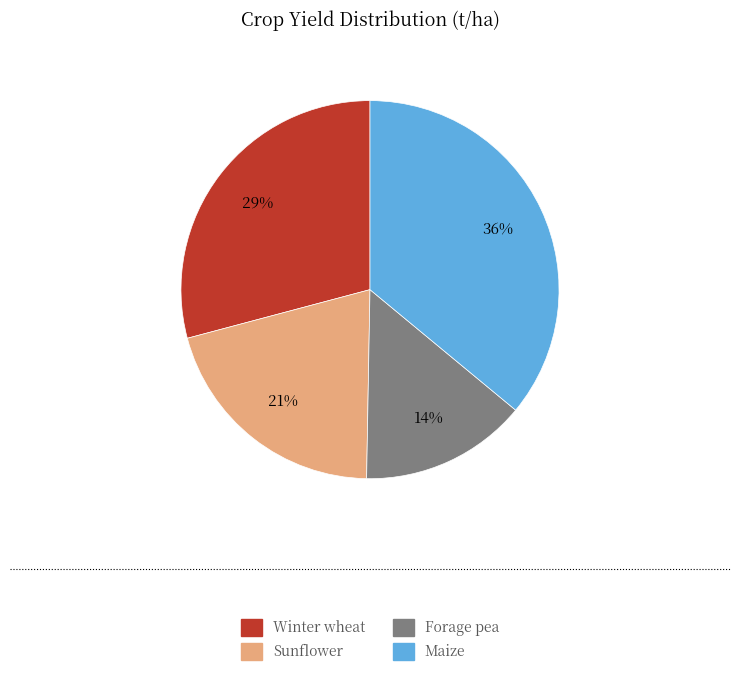

Rank the categories by value from highest to lowest.

Maize, Winter wheat, Sunflower, Forage pea